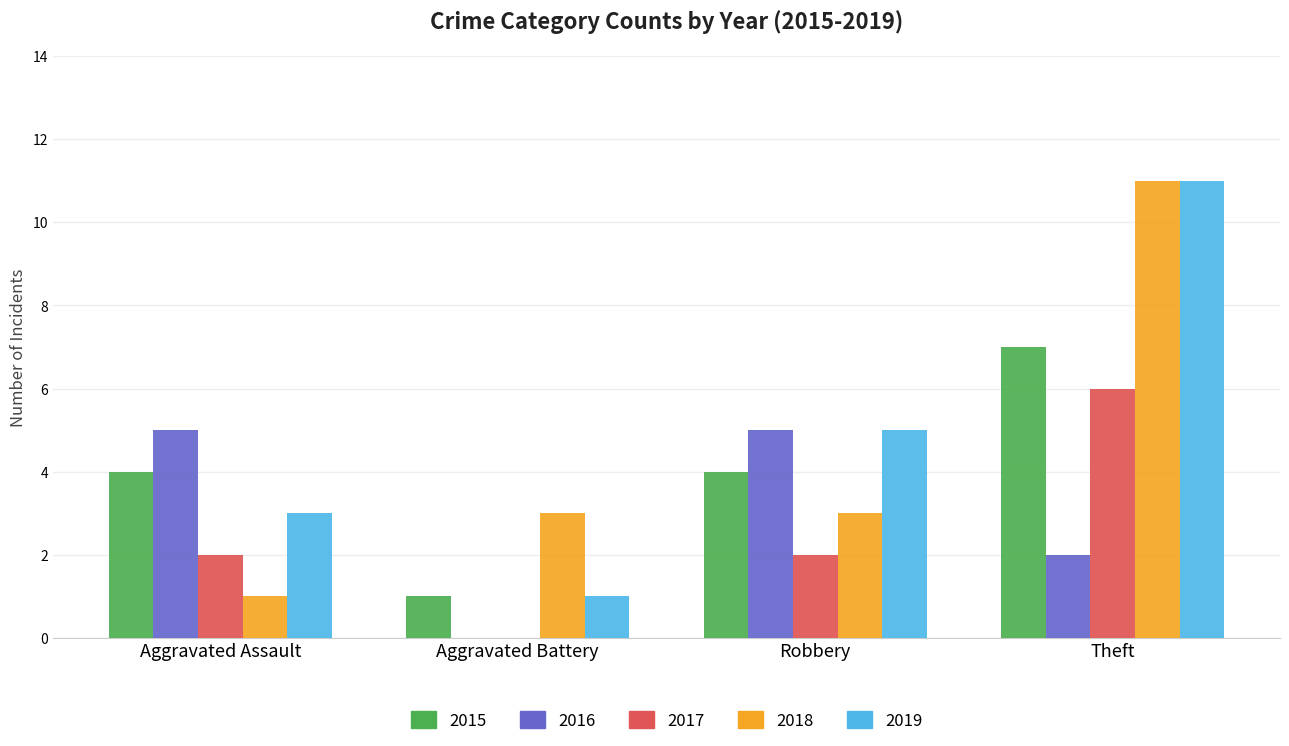

Which category has the highest value across all series?

Theft